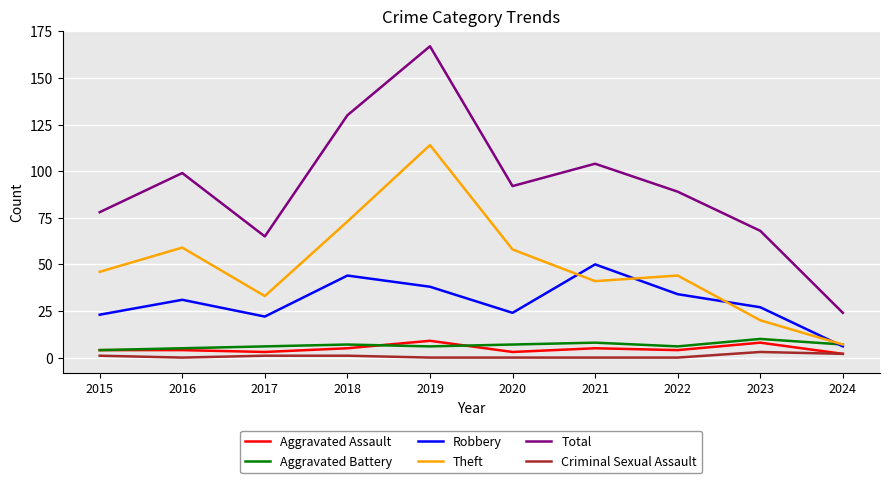

What is the greatest value displayed?

167